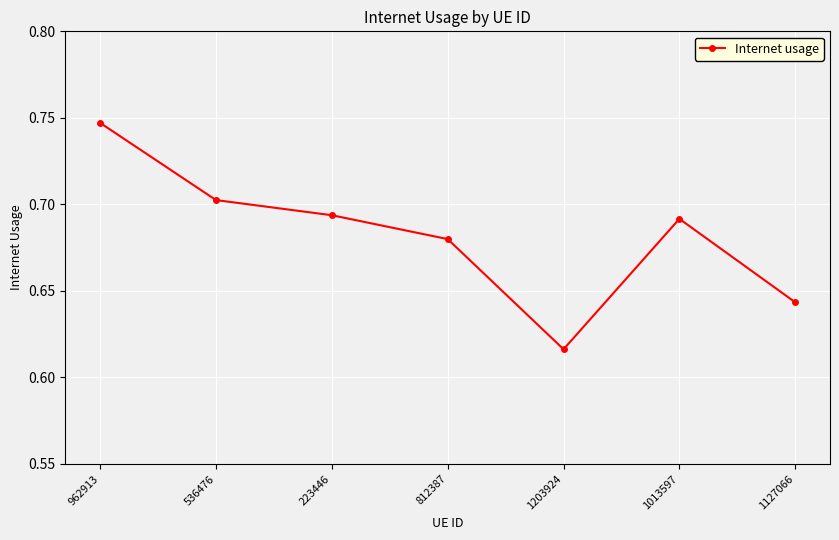

List the labels in order of value, smallest first.

1203924, 1127066, 812387, 1013597, 223446, 536476, 962913